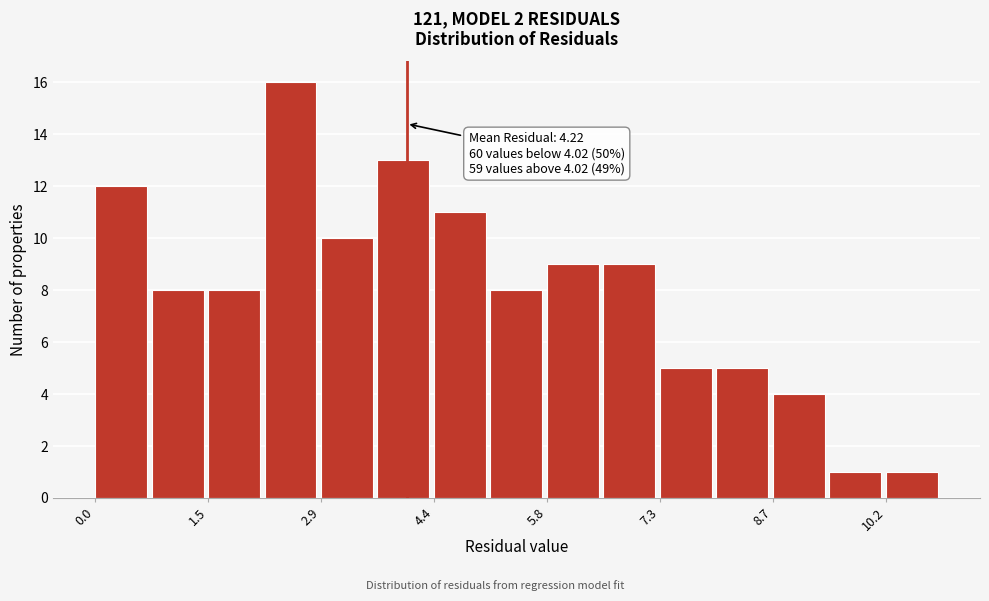

Read against the x-axis, roughly where is the centre of the tallest bar?

2.6